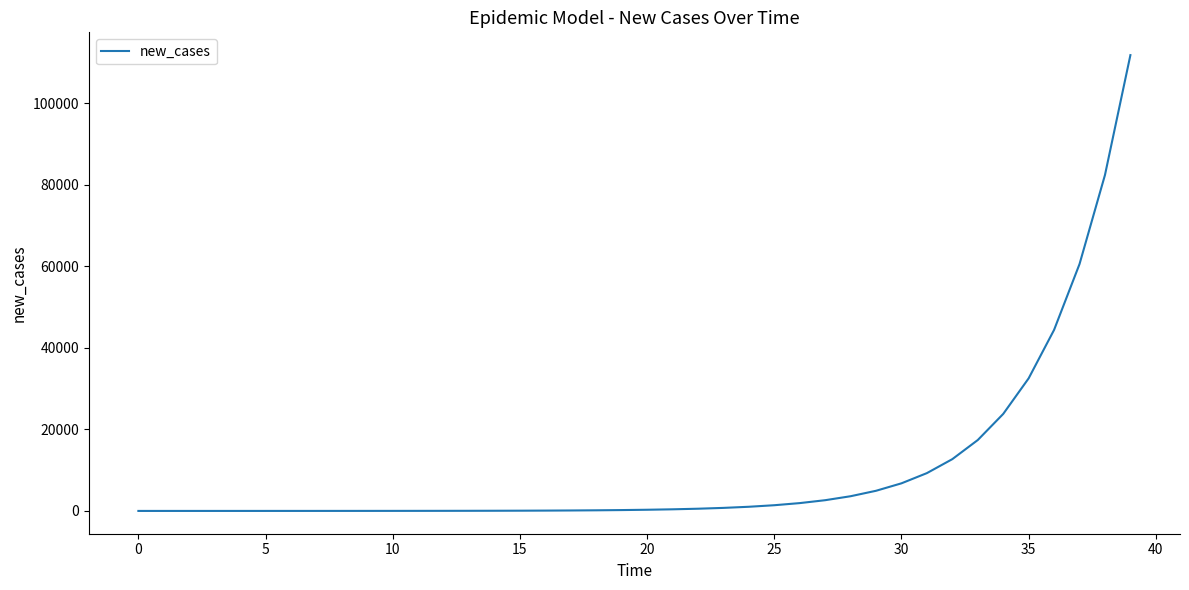

What is the difference between the maximum and minimum values?

111797.3